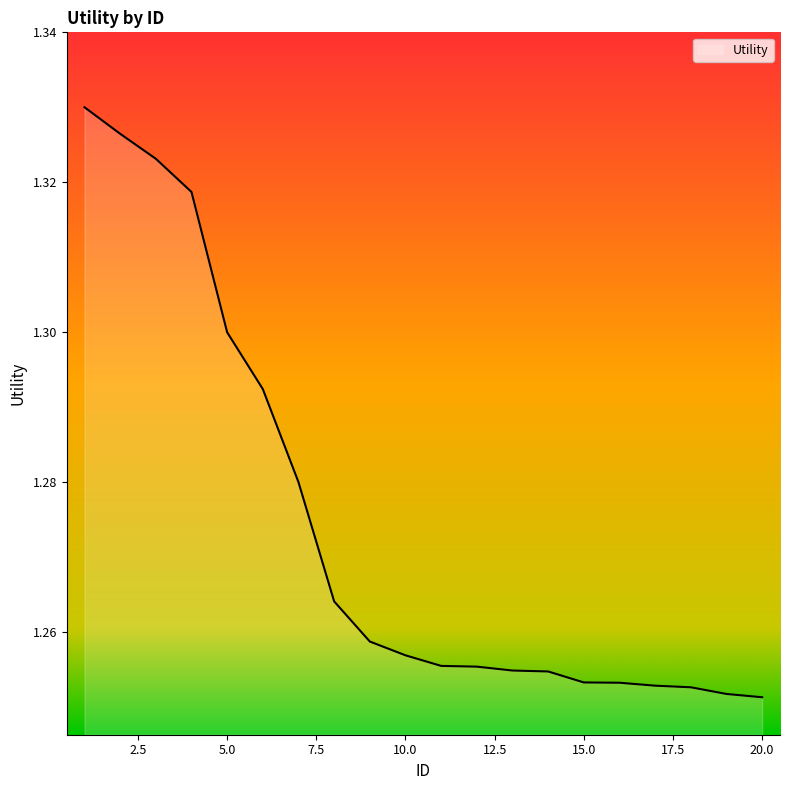

How many lines are shown in the chart?

1